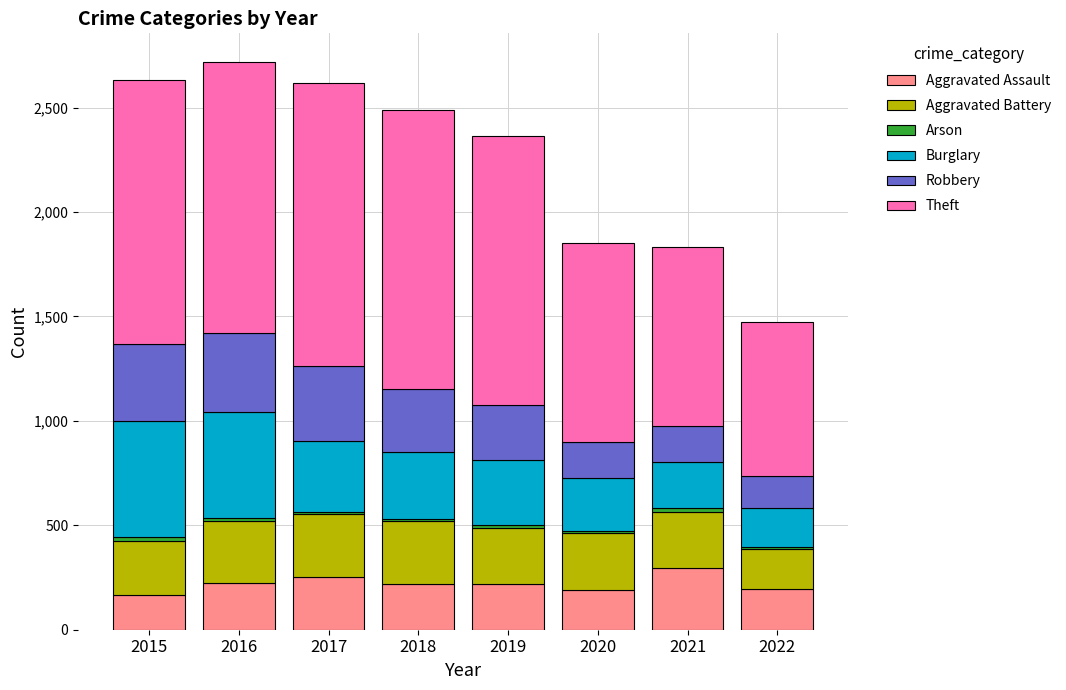

What is the sum of all Aggravated Assault values?

1764